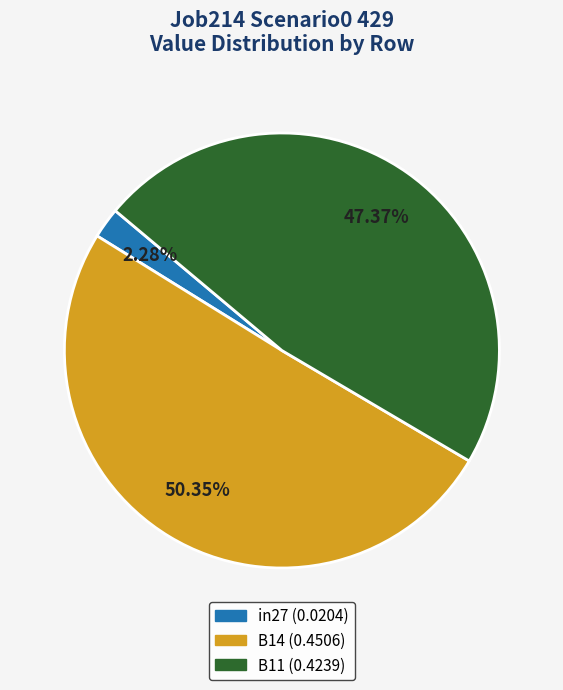

To the nearest percent, what is the average slice percentage?

33%